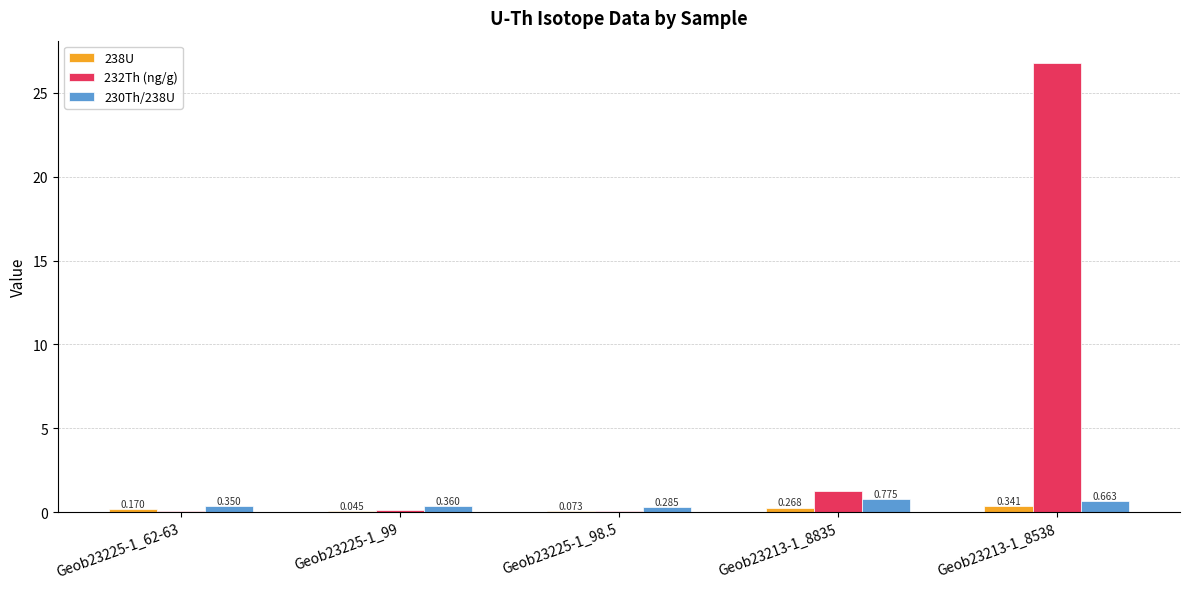

The 230Th/238U series shows 0.7 at Geob23213-1_8538. True or false?

True